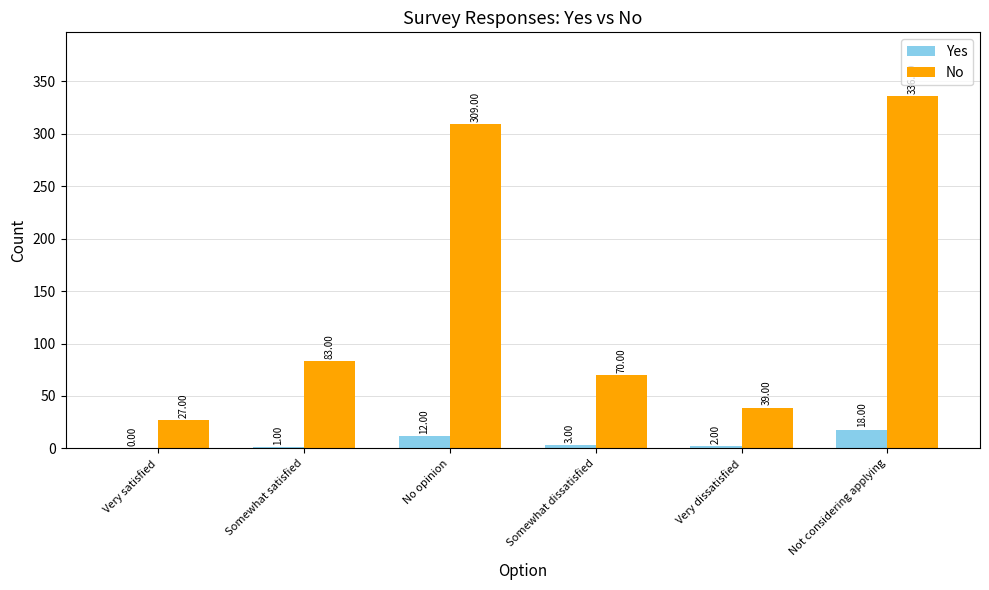

What are all the series names shown in the legend?

Yes, No